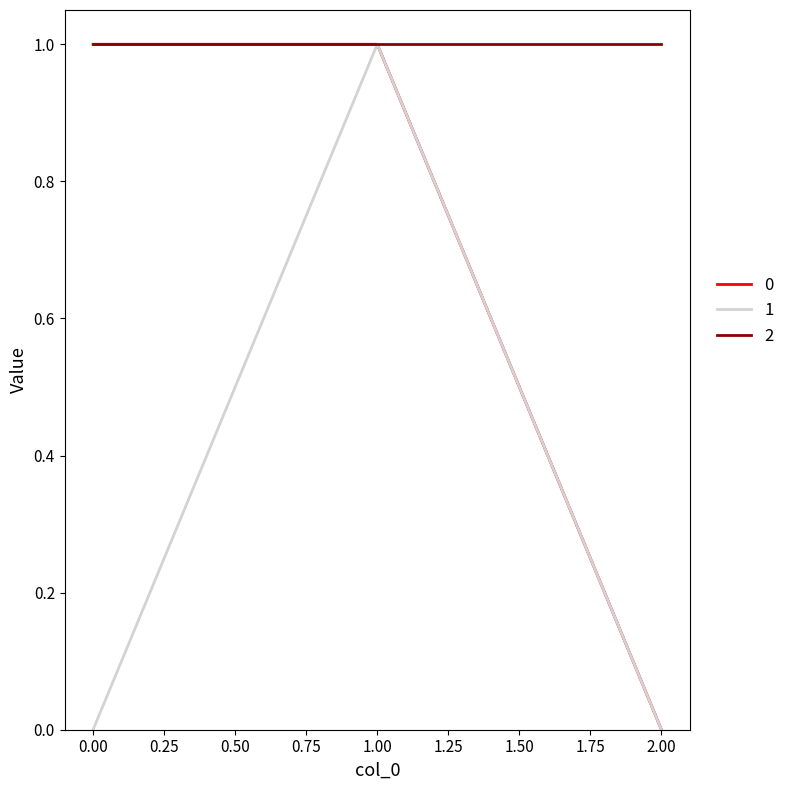

What is the difference between the maximum and minimum values in the 0 series?

1